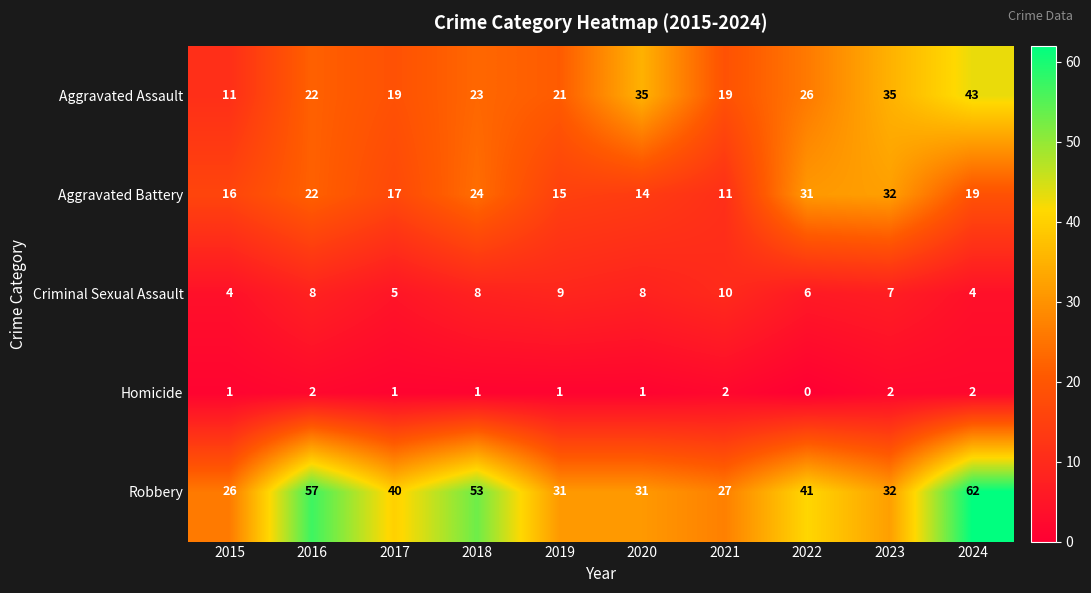

At which category does the chart reach its minimum across all series?

2022